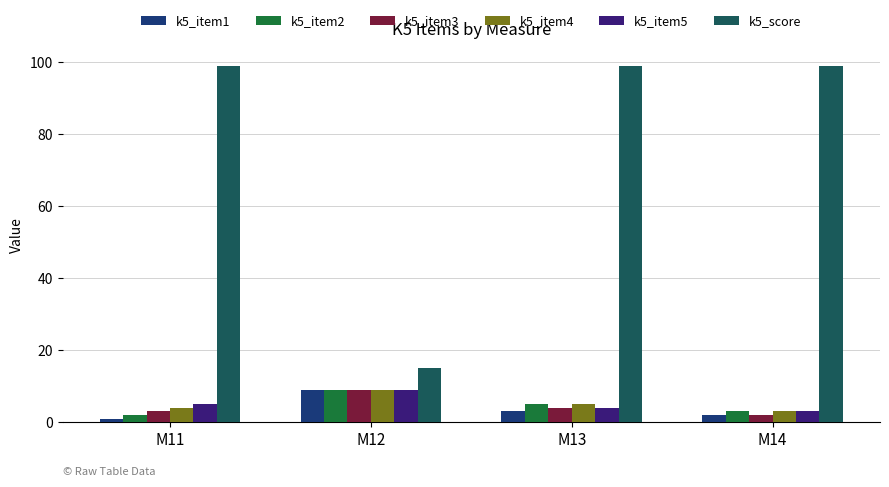

At how many categories does at least one series exceed 86?

3